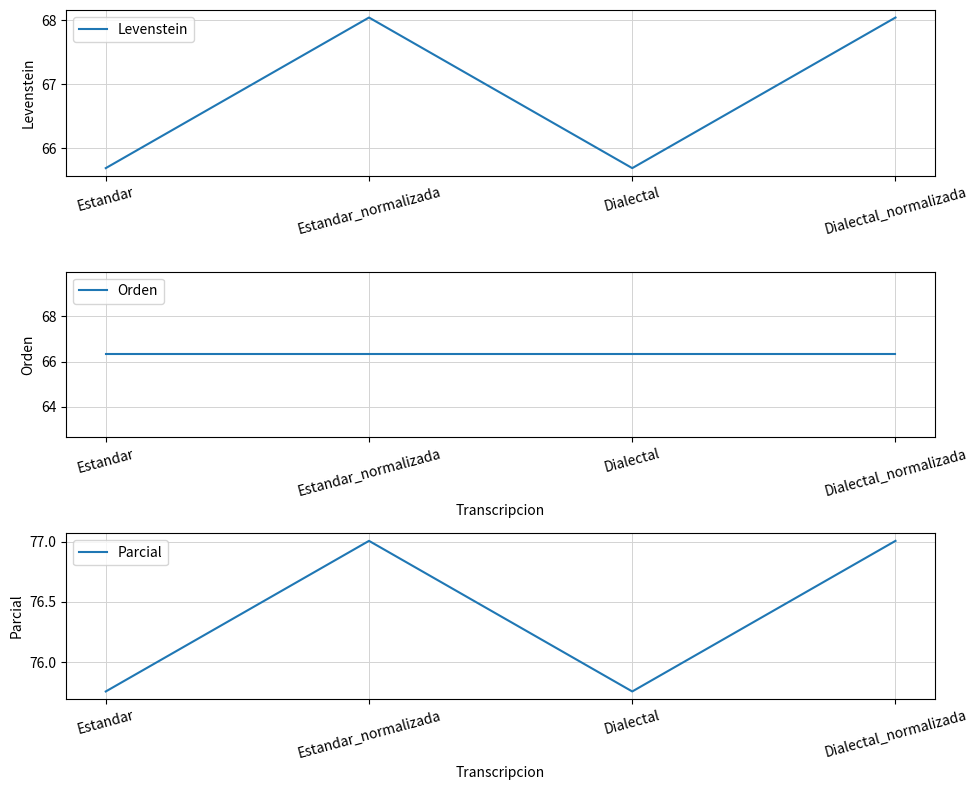

What are all the series names shown in the legend?

Levenstein, Orden, Parcial